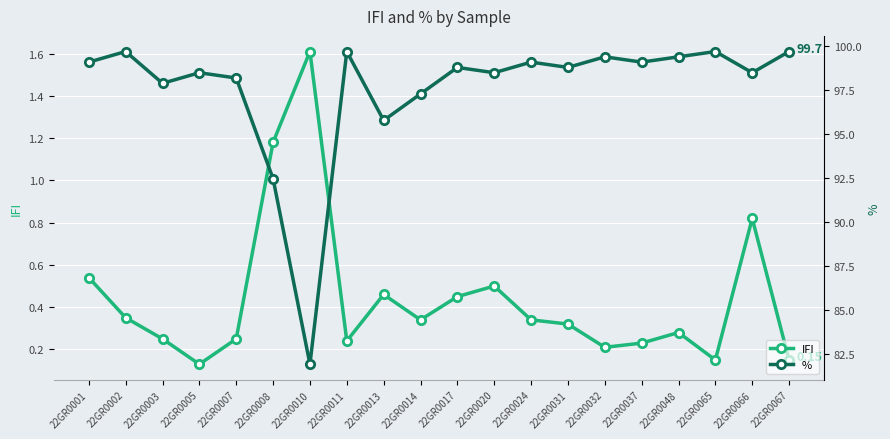

Reading left to right, transcribe all the data shown in this chart.

IFI: 22GR0001=0.5	22GR0002=0.3	22GR0003=0.2	22GR0005=0.1	22GR0007=0.2	22GR0008=1.2	22GR0010=1.6	22GR0011=0.2	22GR0013=0.5	22GR0014=0.3	22GR0017=0.5	22GR0020=0.5	22GR0024=0.3	22GR0031=0.3	22GR0032=0.2	22GR0037=0.2	22GR0048=0.3	22GR0065=0.1	22GR0066=0.8	22GR0067=0.1
%: 22GR0001=99.1	22GR0002=99.7	22GR0003=97.9	22GR0005=98.5	22GR0007=98.2	22GR0008=92.5	22GR0010=81.9	22GR0011=99.7	22GR0013=95.8	22GR0014=97.3	22GR0017=98.8	22GR0020=98.5	22GR0024=99.1	22GR0031=98.8	22GR0032=99.4	22GR0037=99.1	22GR0048=99.4	22GR0065=99.7	22GR0066=98.5	22GR0067=99.7